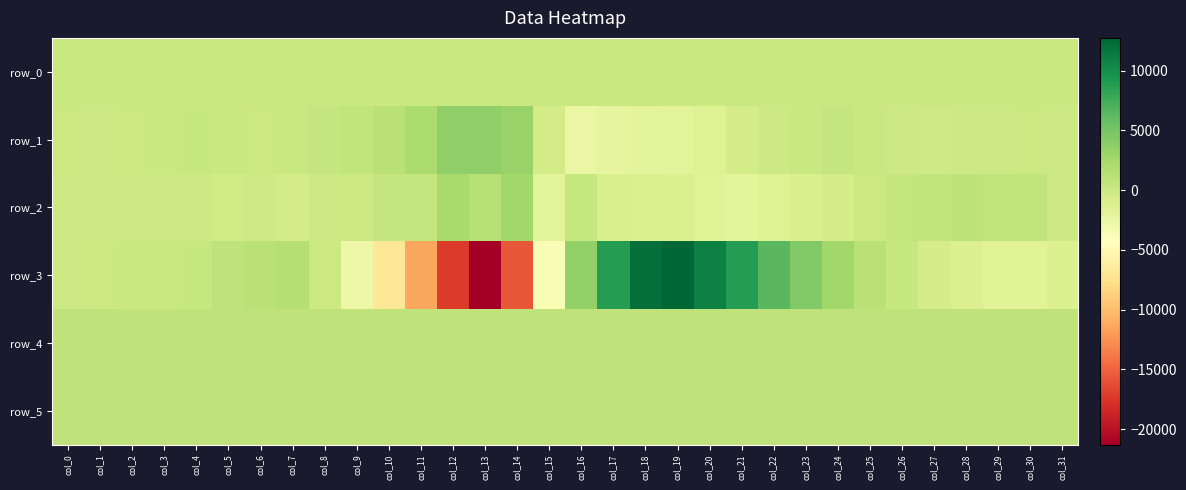

Rank the categories by row_4 value from highest to lowest.

col_9, col_8, col_26, col_4, col_6, col_7, col_10, col_1, col_15, col_5, col_13, col_0, col_3, col_14, col_29, col_12, col_30, col_31, col_2, col_16, col_17, col_25, col_21, col_24, col_11, col_22, col_23, col_28, col_18, col_27, col_19, col_20